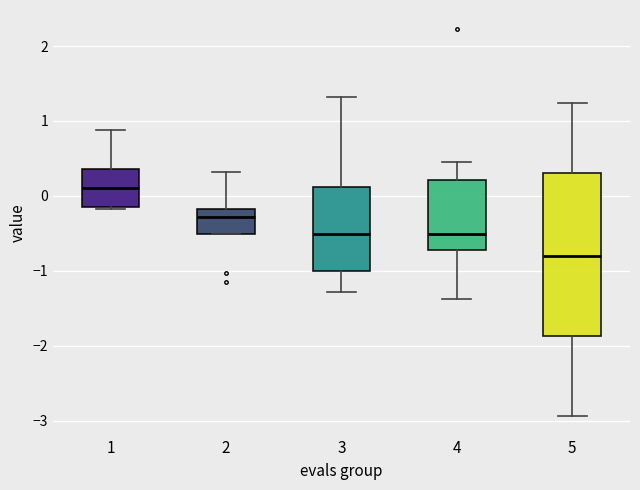

Which box is the tallest, from its lower edge to its upper edge?

5